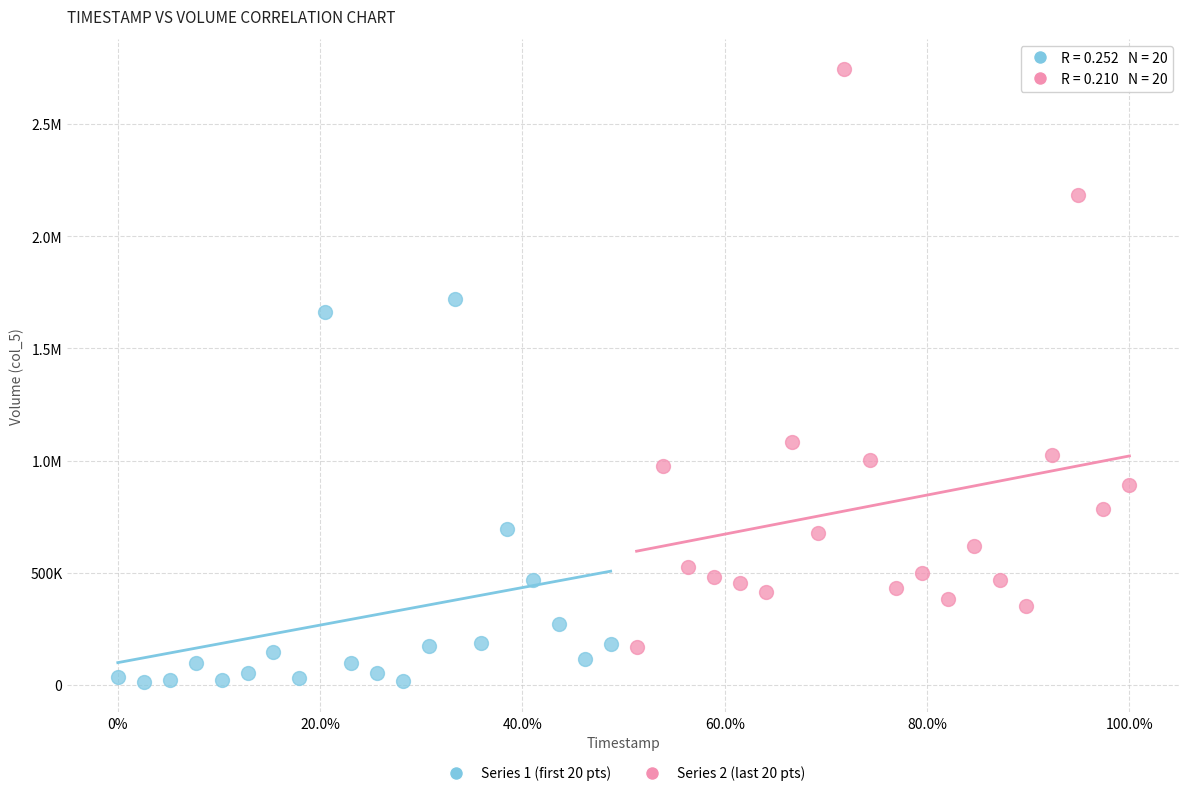

What are all the series names shown in the legend?

Series 1 (first 20 pts), Series 2 (last 20 pts)